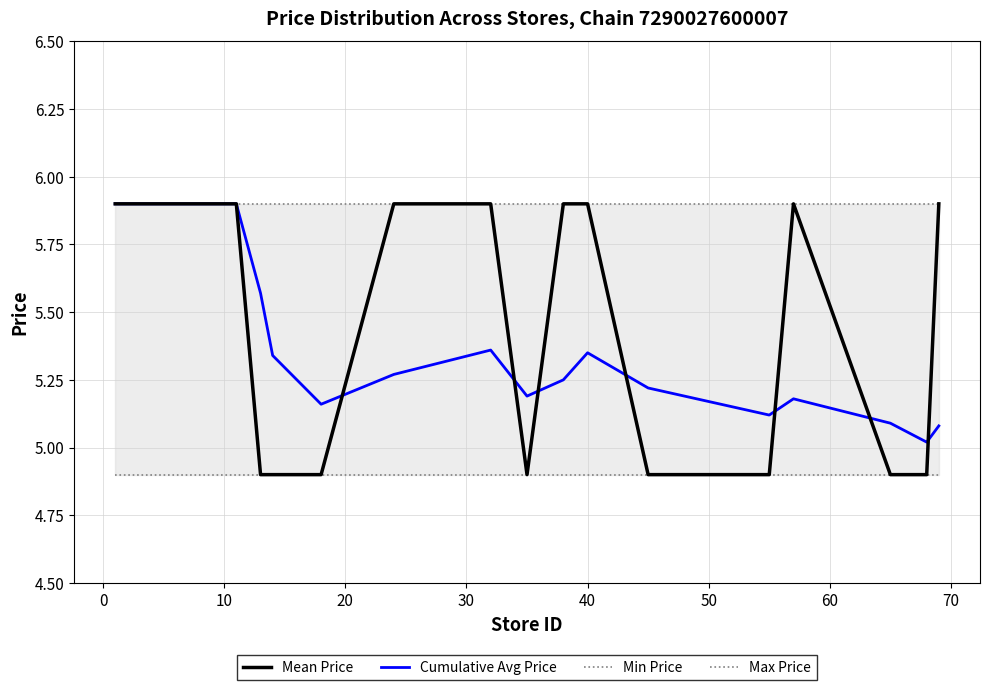

Does the chart display data point markers on the line(s)?

No